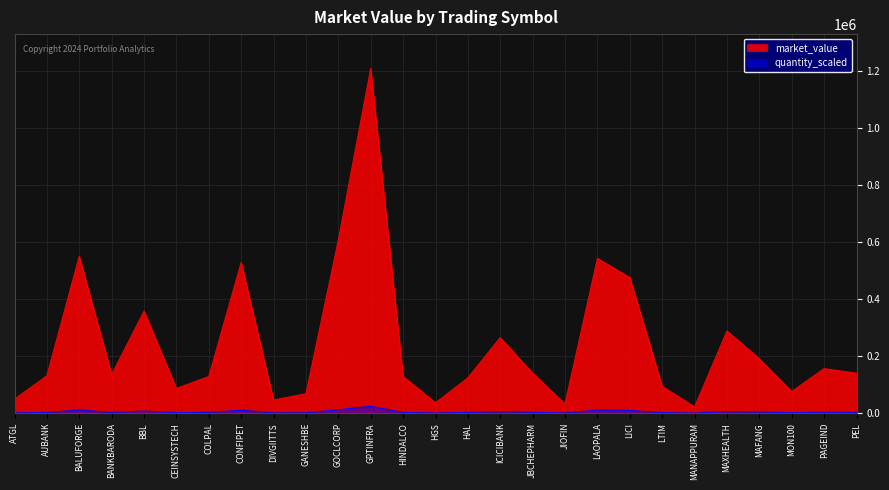

Where does the data first go above 134694?

BALUFORGE